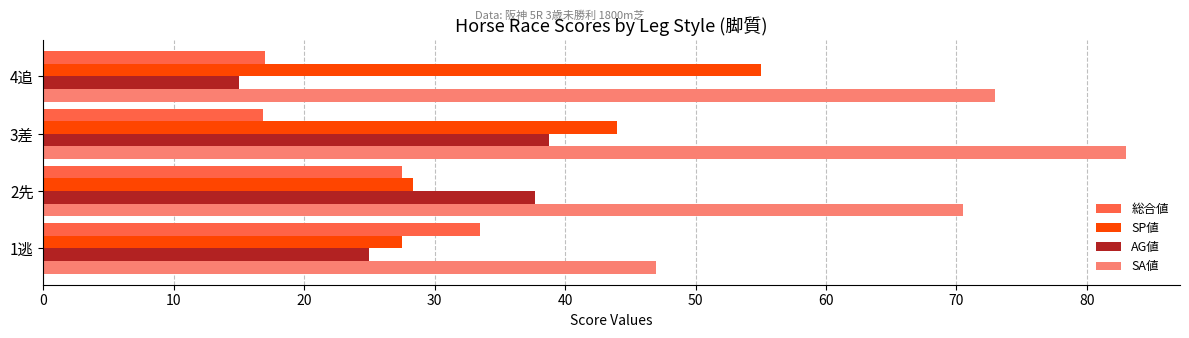

Rank the series by their maximum value, from highest to lowest.

SA値, SP値, AG値, 総合値